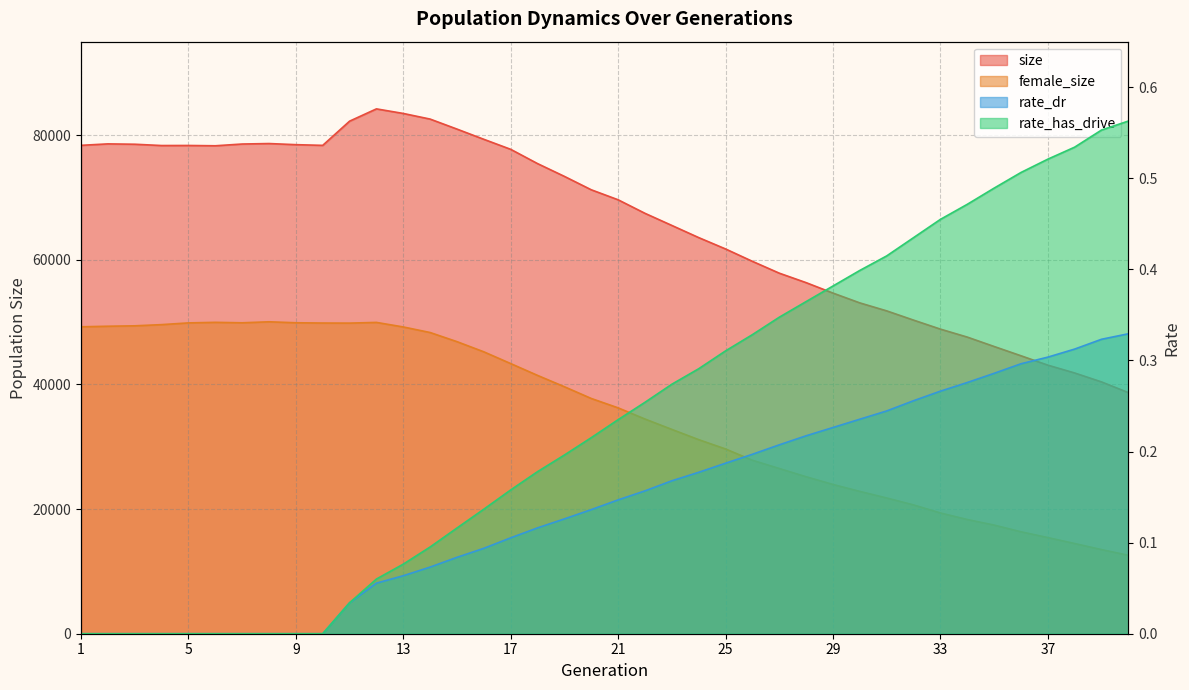

What is the maximum value for female_size?

50052.0